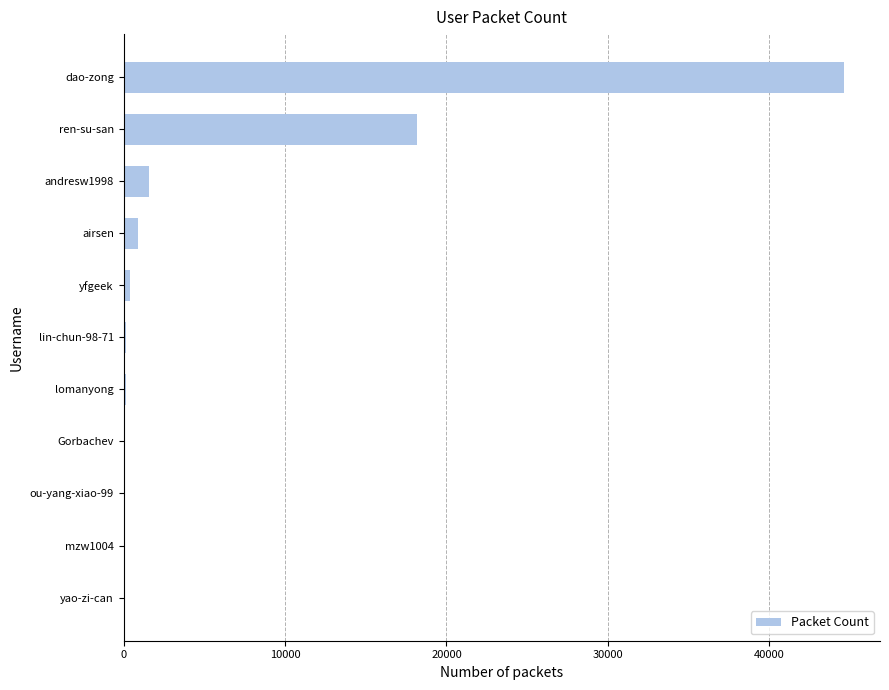

Where is the data nearest to the value 22314?

ren-su-san